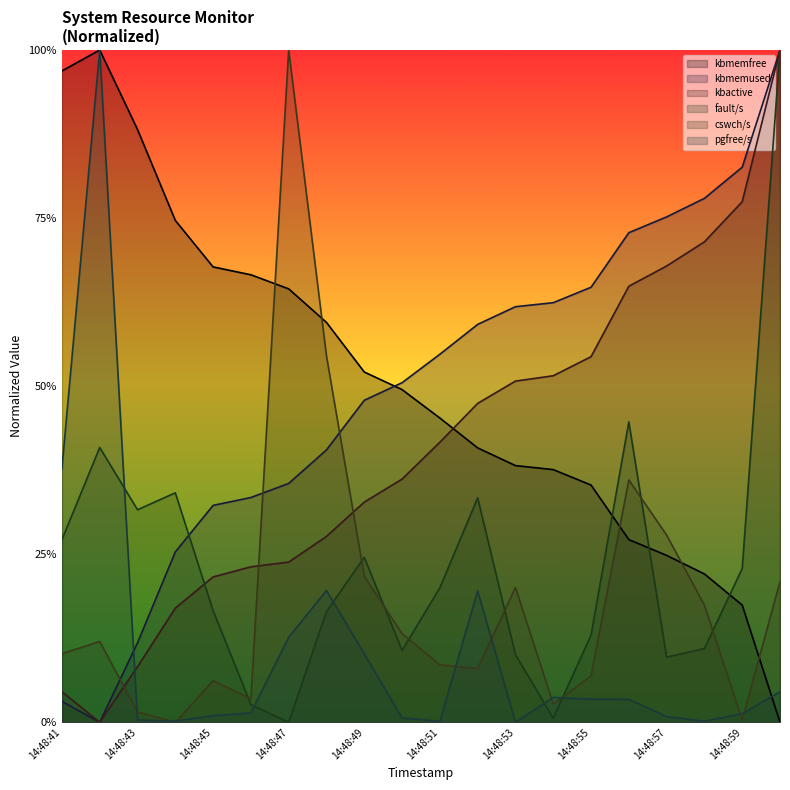

What is the difference between the maximum and minimum values in the fault/s series?

1.0